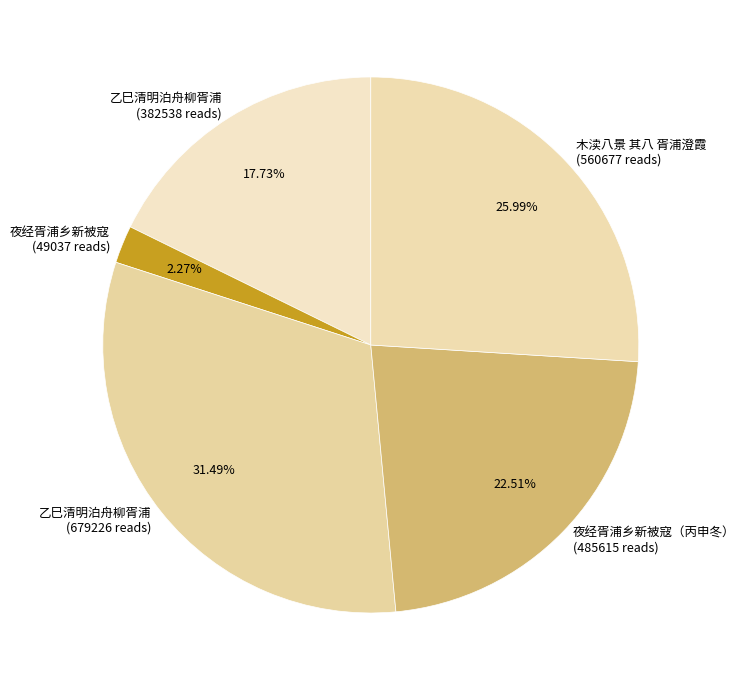

How many slices are in this pie chart?

5